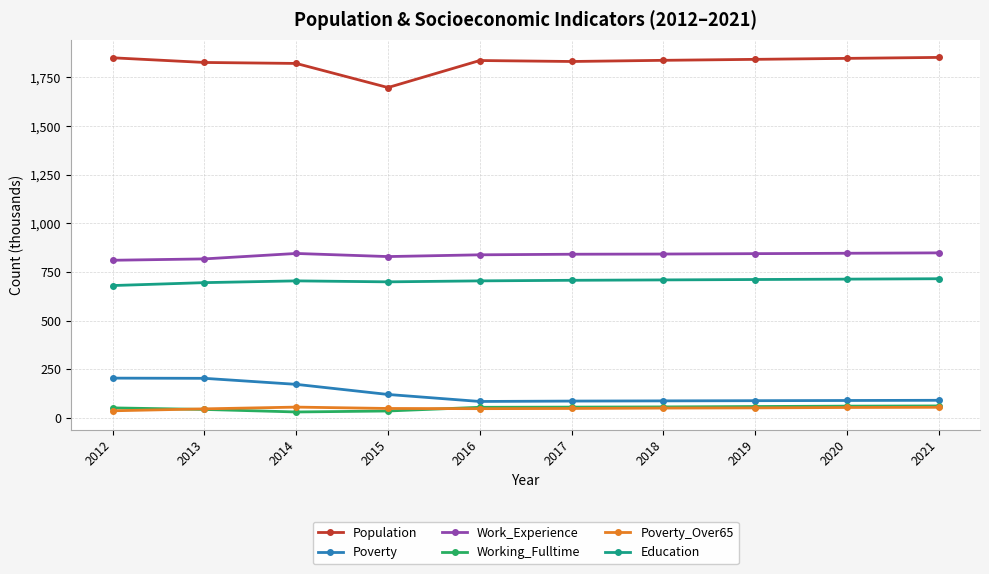

What is the value of the Poverty_Over65 point at the 3rd from the left?

55